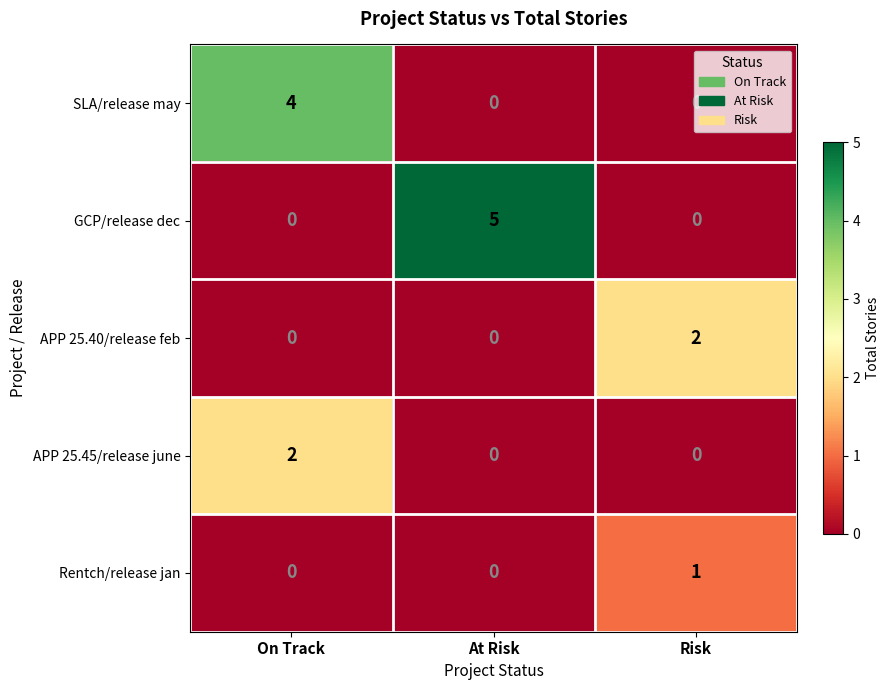

At how many categories does at least one series exceed 0?

3